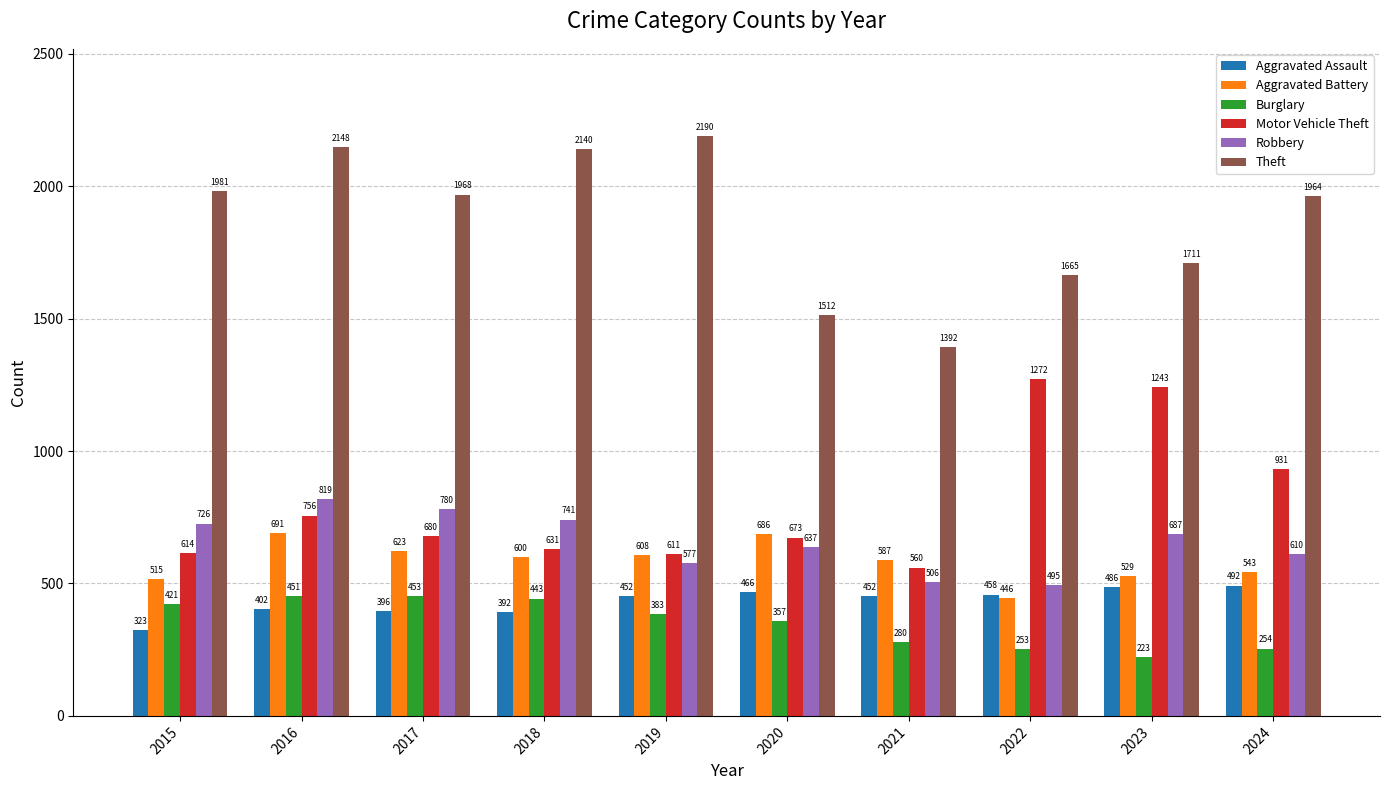

What is the value of the Robbery bar at the 9th from the left?

687